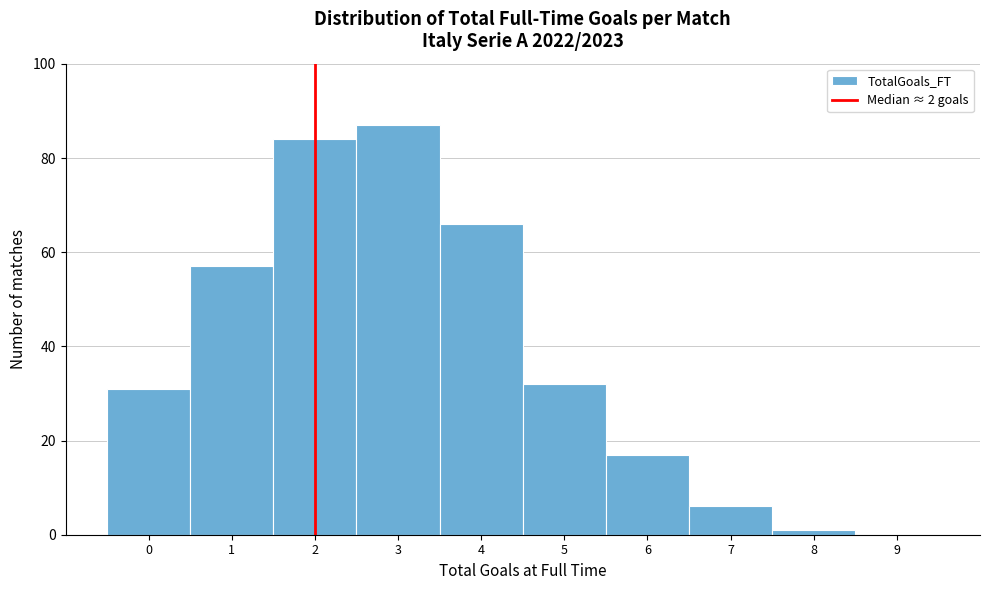

What is the height of the bar covering 5.5 to 6.5 on the x-axis? The values are not printed on the chart, so give them approximately, as read against the axis.

18